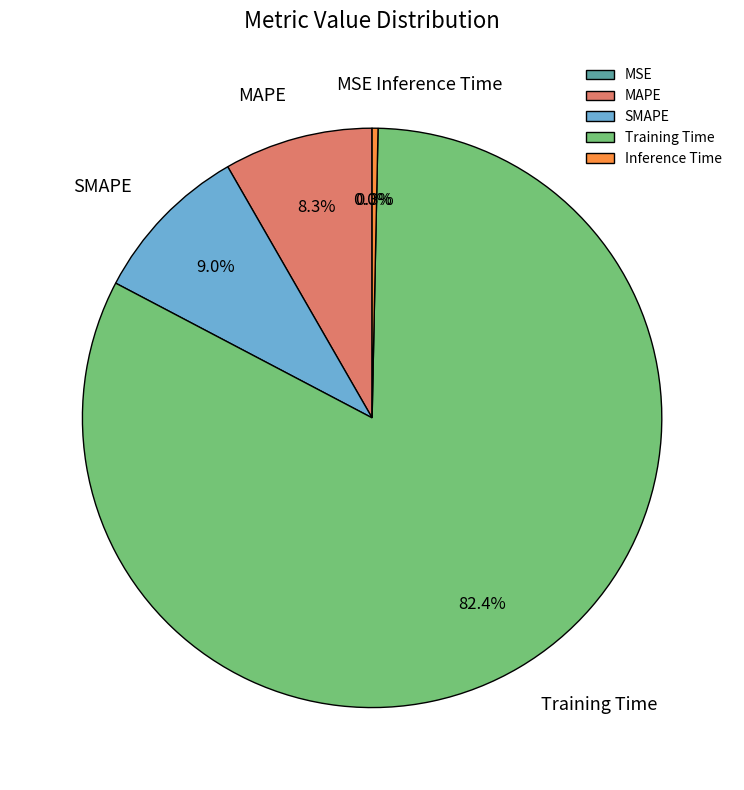

Between MAPE and Inference Time, which is larger?

MAPE